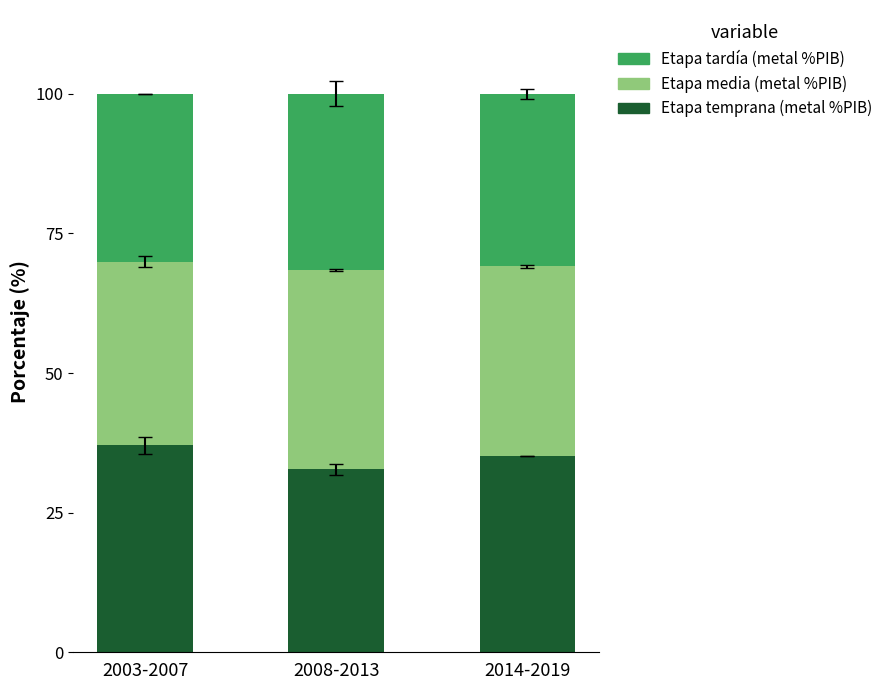

Which category has the lowest value in the Etapa temprana (metal %PIB) series?

2008-2013